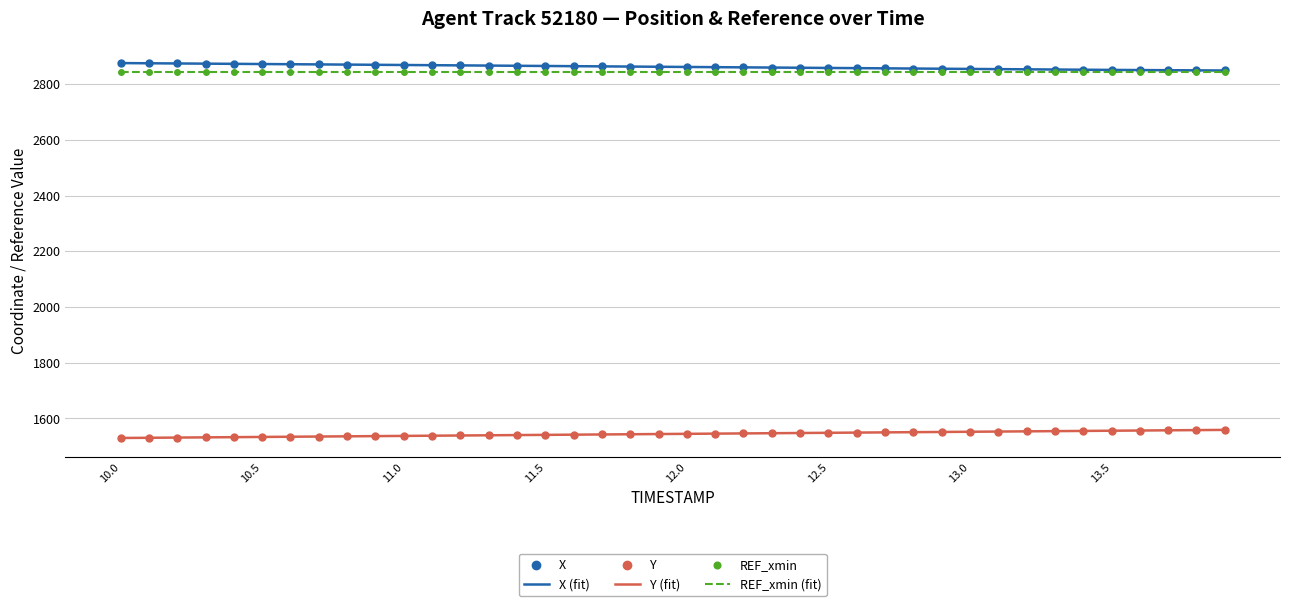

True or false: REF_xmin (fit) and Y (fit) cross at least once.

False